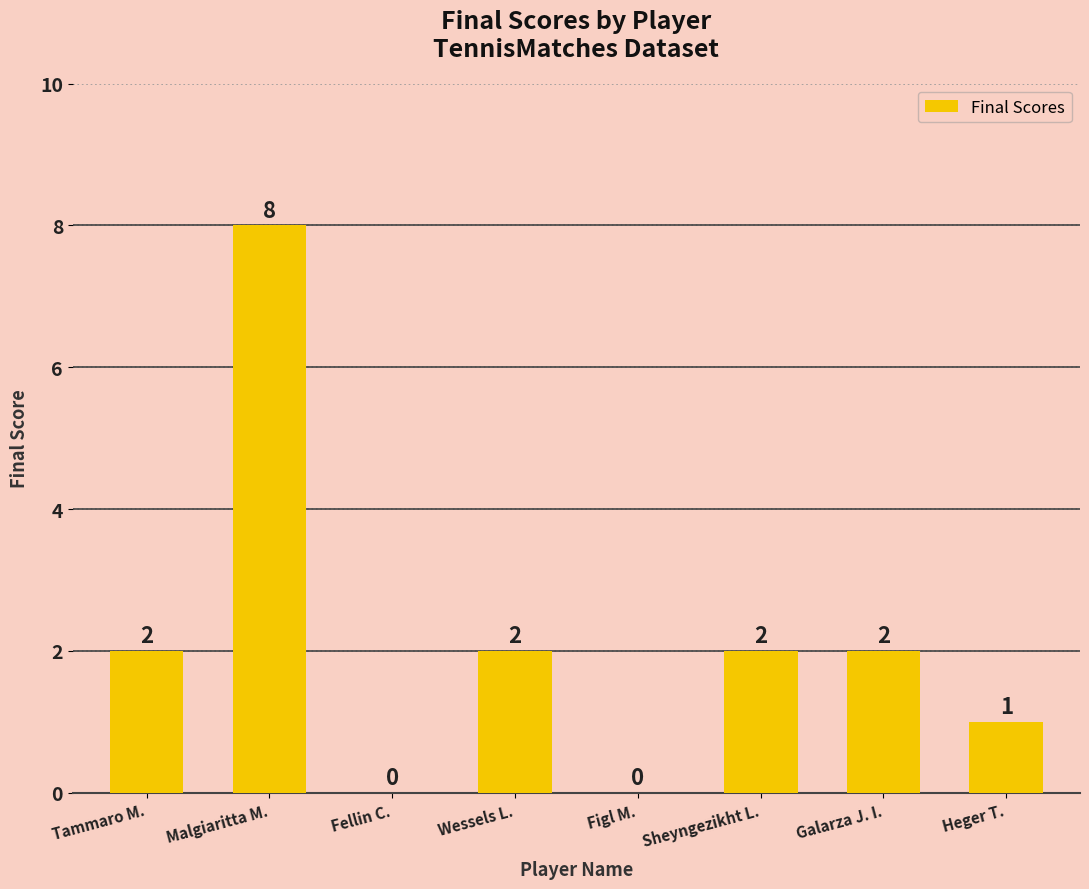

What is the change in value from Malgiaritta M. to Figl M.?

-8